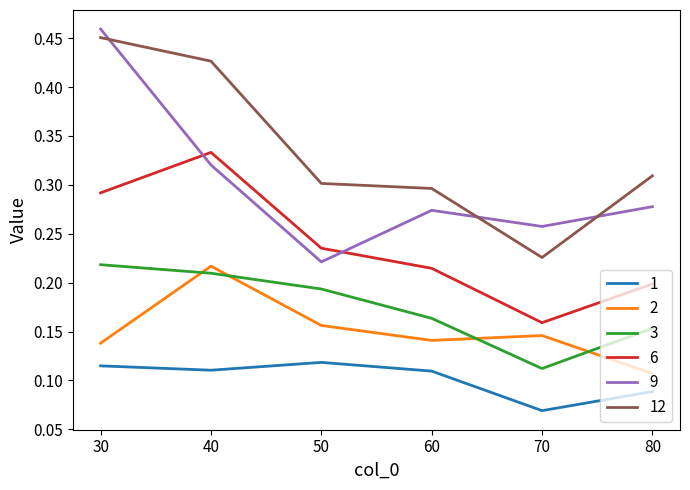

Between 30 and 50, which series saw the biggest shift?

9